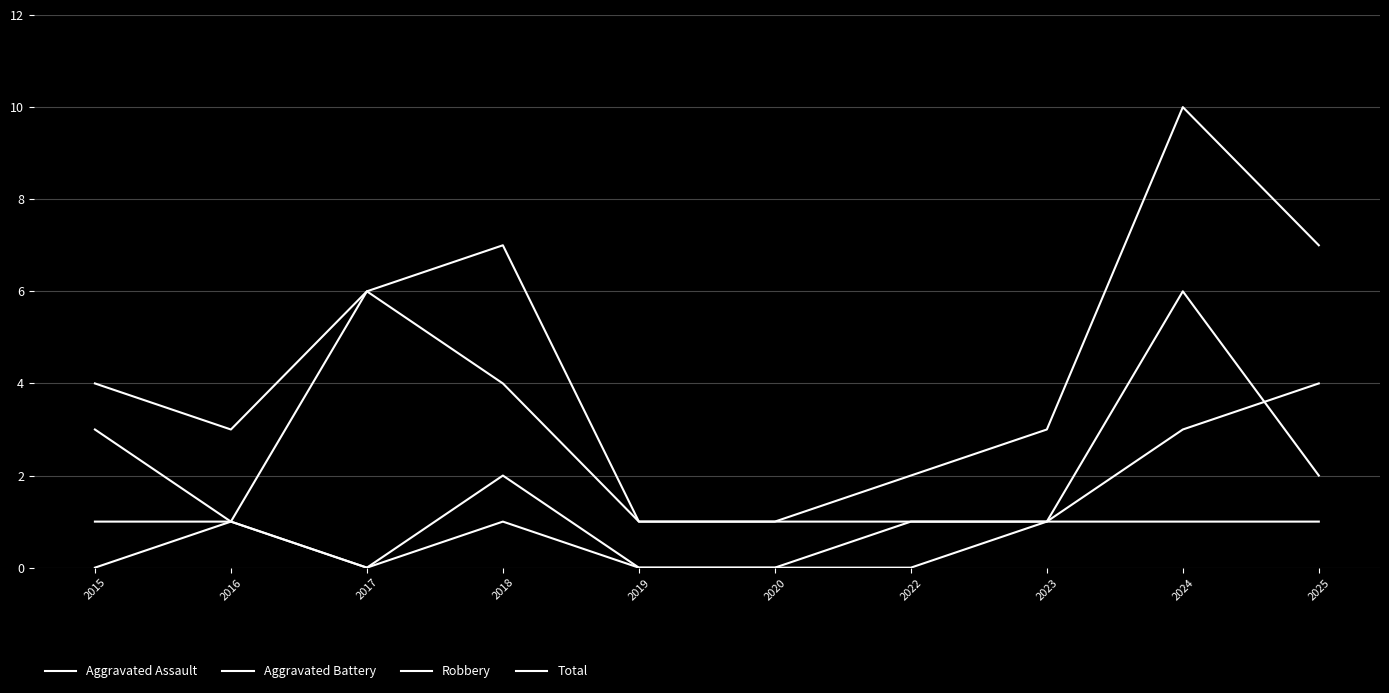

True or false: Robbery has a value of 2 at 2023.

False